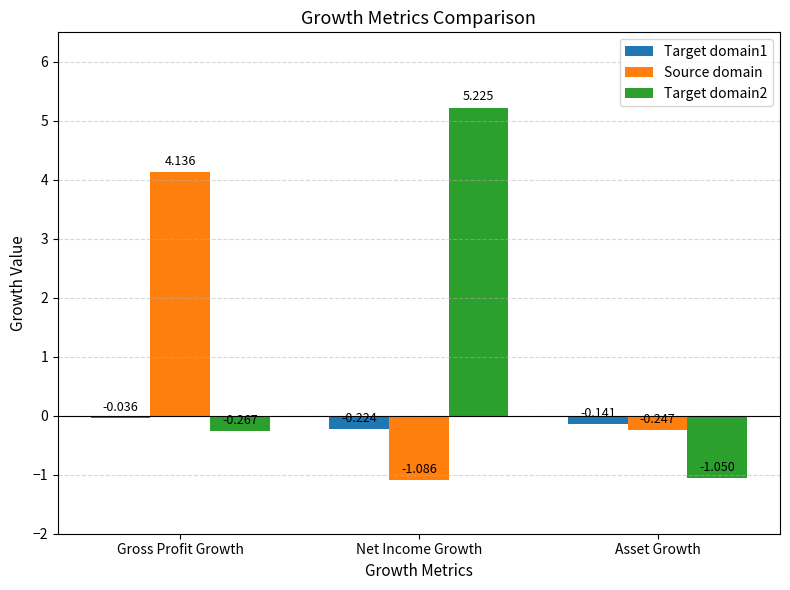

How many categories are shown in the chart?

3